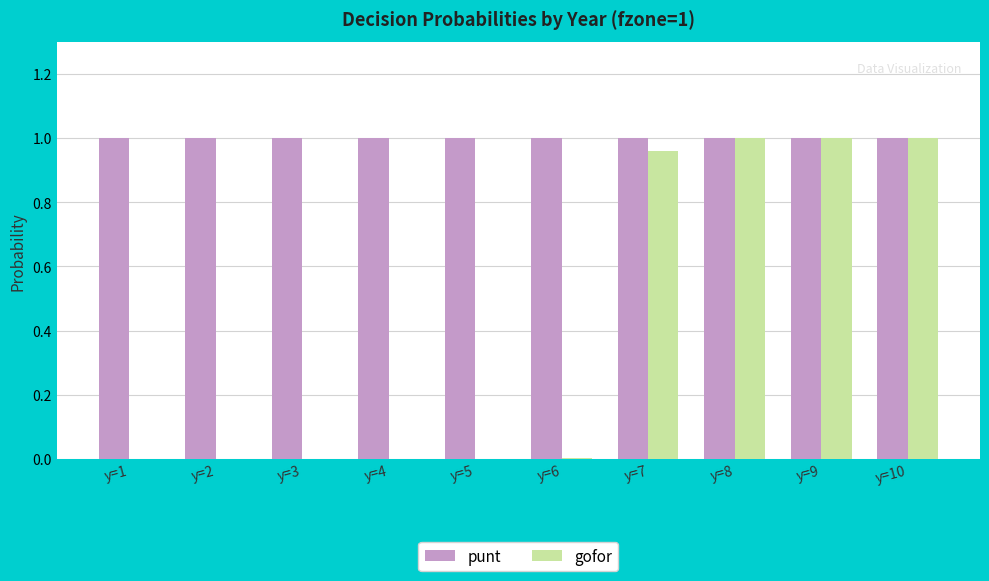

What is the sum of the punt values at y=9 and y=7?

2.0